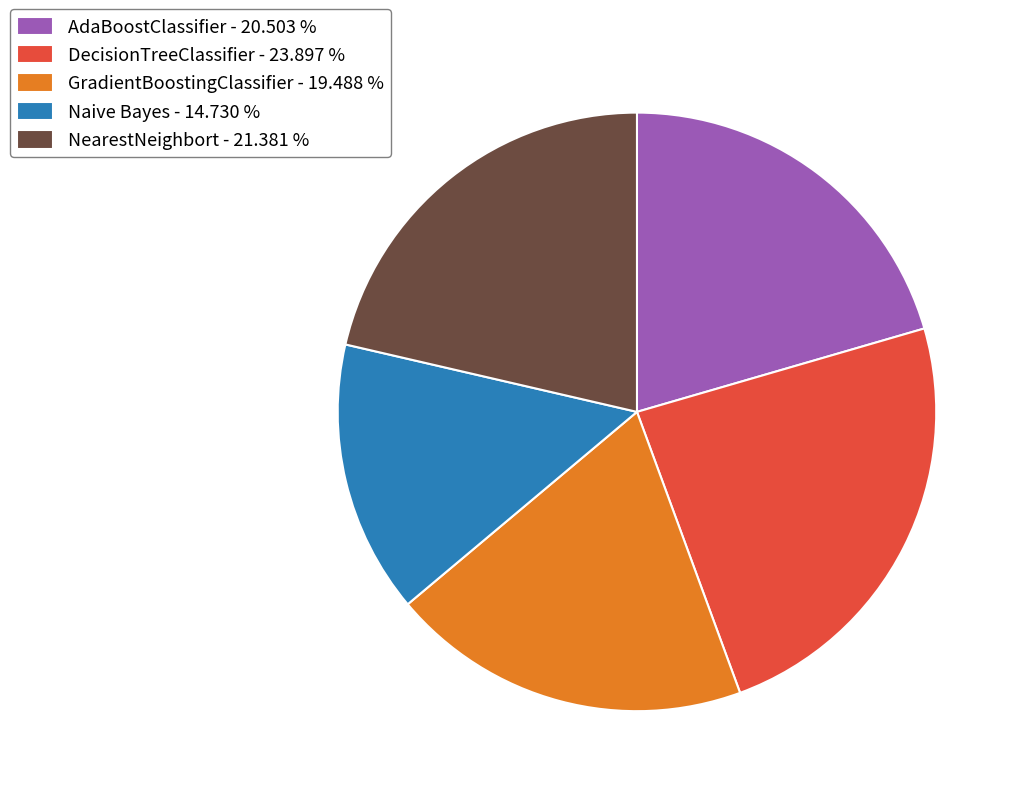

Does DecisionTreeClassifier - 23.897 % represent more than half of the total?

No